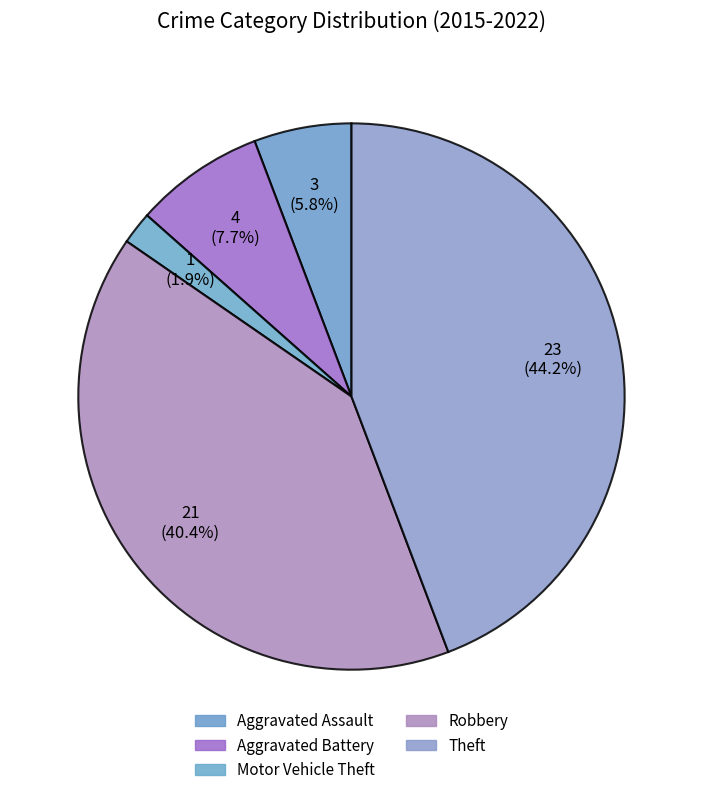

Count the number of slices in the pie.

5